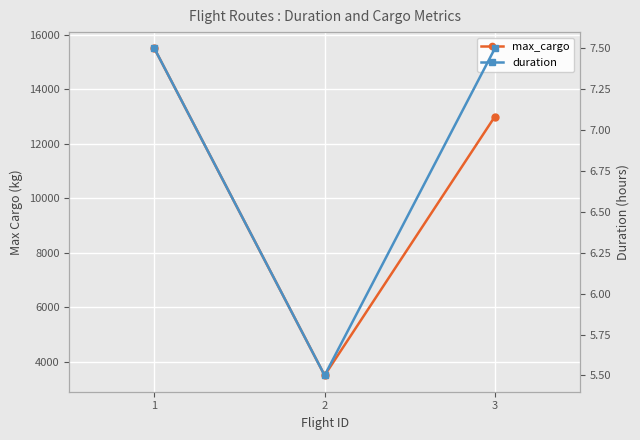

What is the value of the duration point at the 1st from the left?

7.5